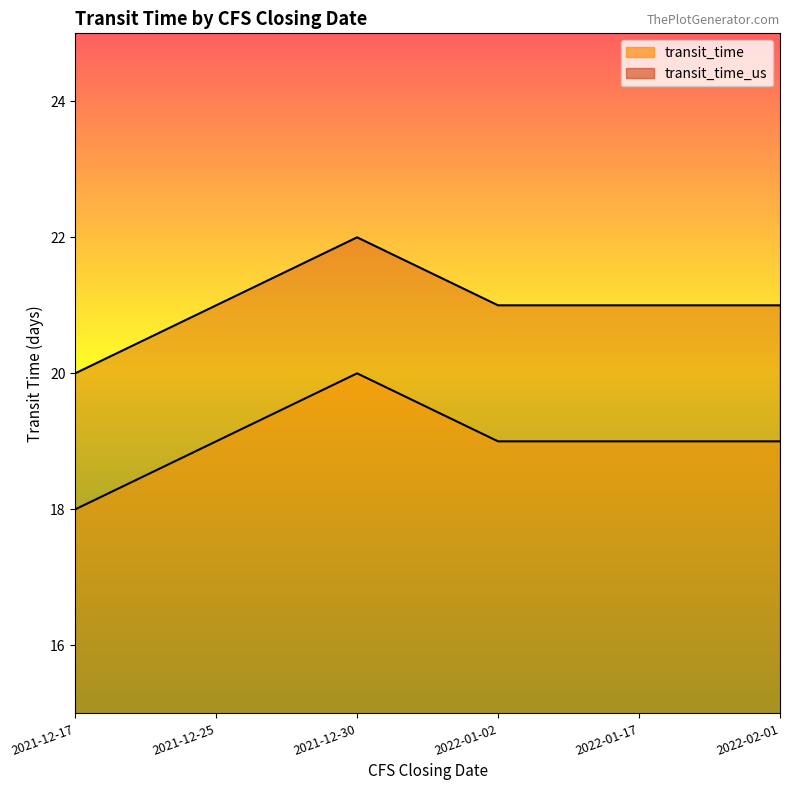

What is the average value of the transit_time_us series?

19